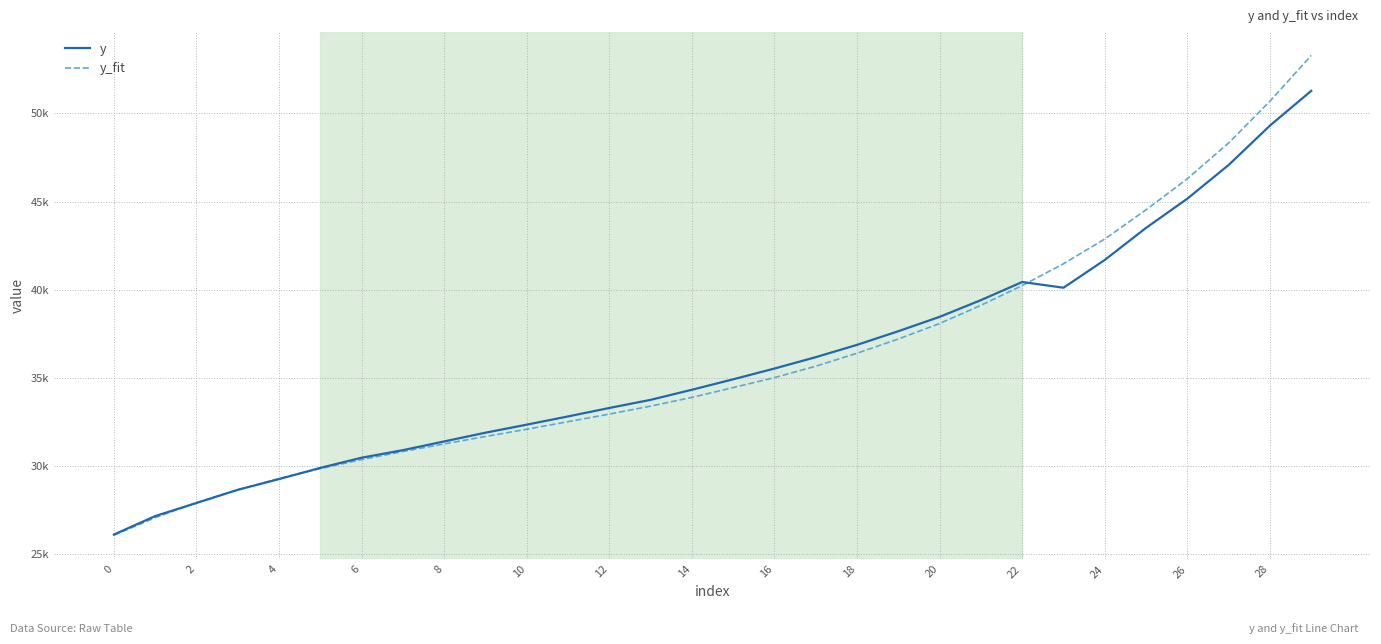

True or false: y has more than 0 interior local peaks.

True